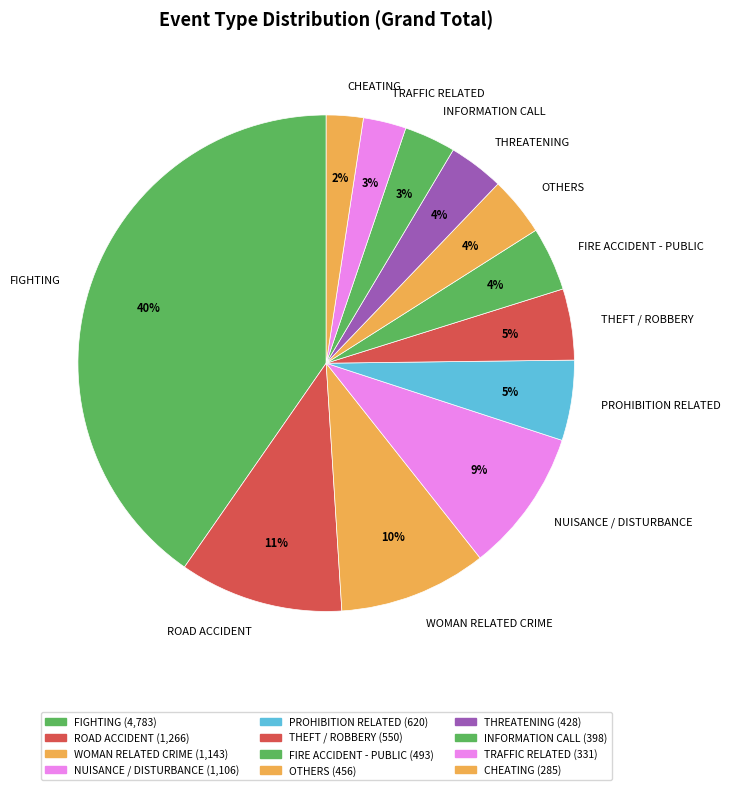

True or false: FIGHTING accounts for 40% of the total.

True